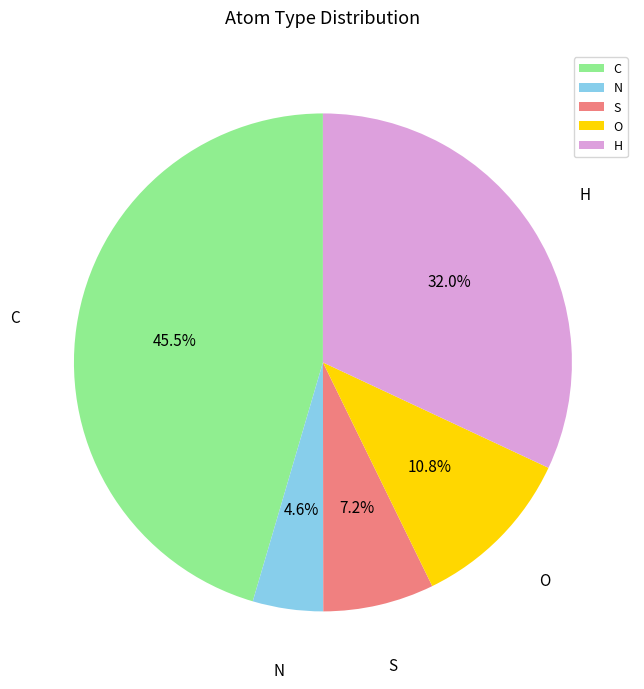

Rank the categories by value from highest to lowest.

C, H, O, S, N